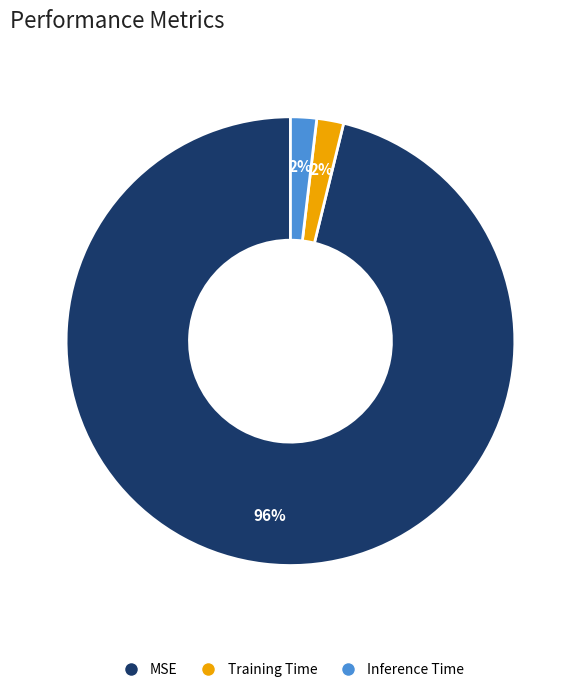

The Training Time slice represents 10% of the pie. True or false?

False